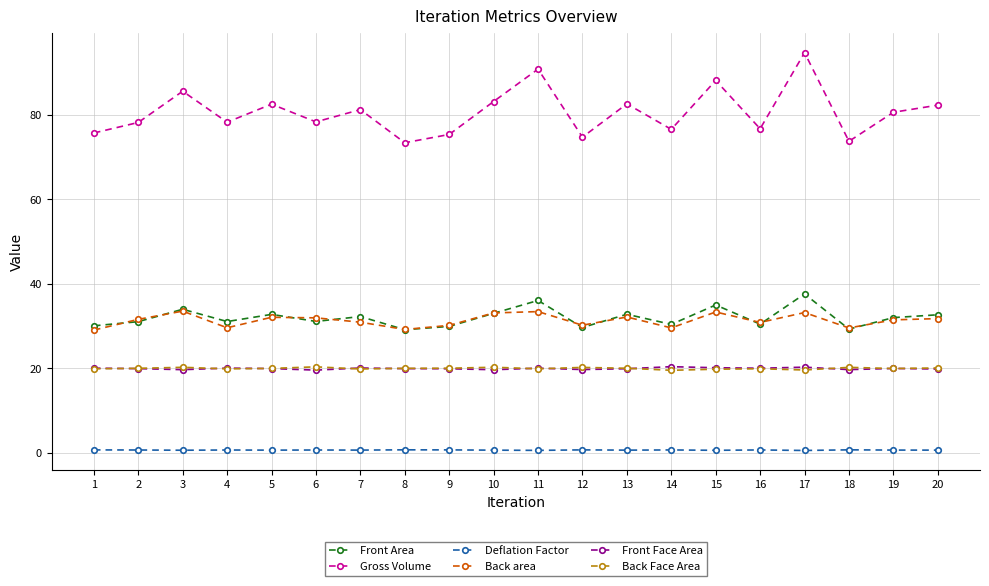

True or false: Back Face Area and Front Area intersect in this chart.

False